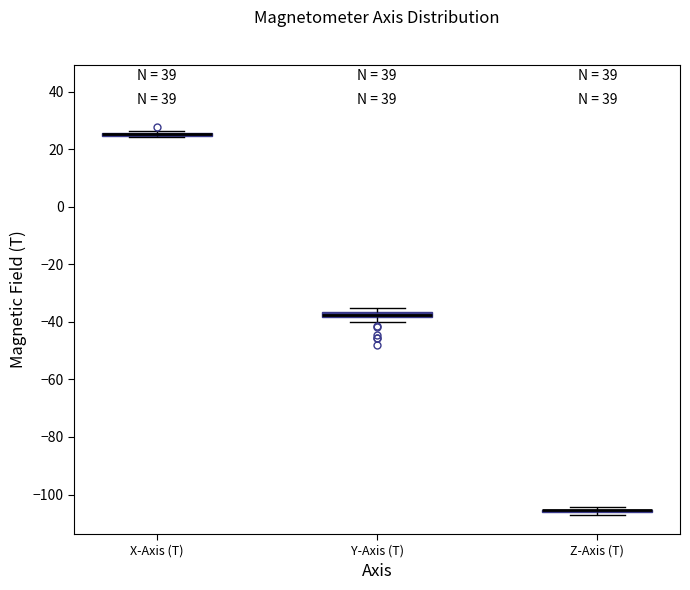

Where is the lower edge of the box for X-Axis (T) on the y-axis? The values are not printed on the chart, so give them approximately, as read against the axis.

24